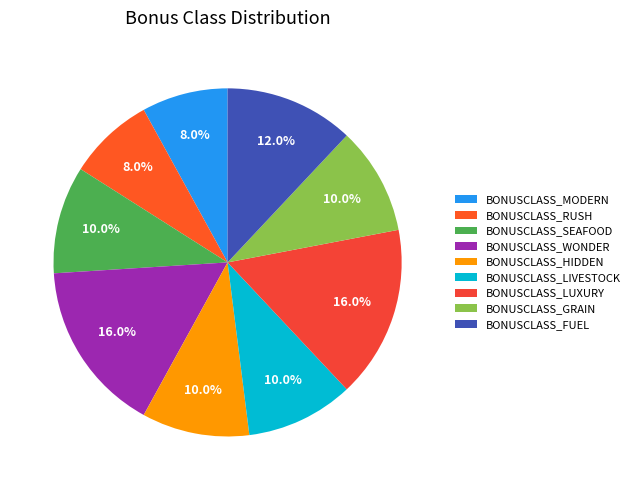

What percentage do BONUSCLASS_WONDER and BONUSCLASS_HIDDEN together represent?

26.0%